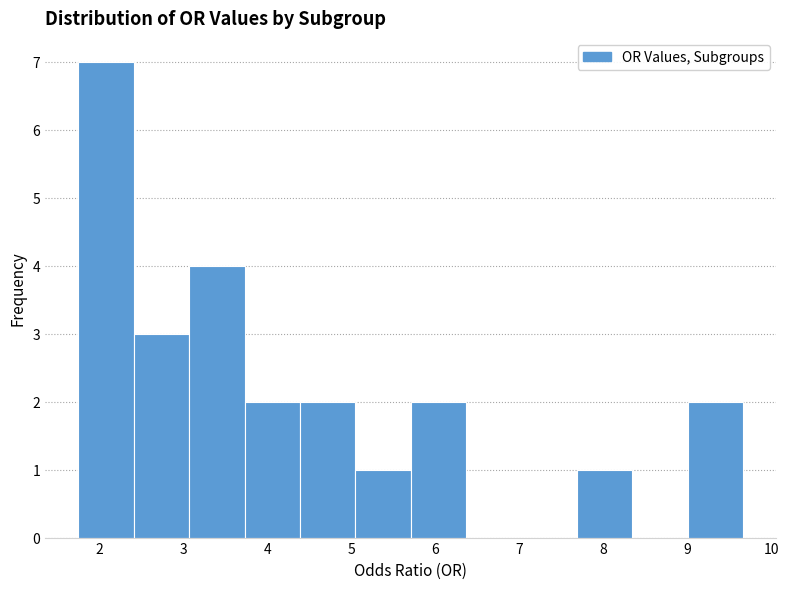

Reading left to right, list every bar in this chart as the range it spans on the x-axis followed by its height. Neither the bar edges nor the heights are printed on the chart, so give them approximately, as read against the axes.

1.7 to 2.4: 7
2.4 to 3.1: 3
3.1 to 3.7: 4
3.7 to 4.4: 2
4.4 to 5.0: 2
5.0 to 5.7: 1
5.7 to 6.4: 2
6.4 to 7.0: 0
7.0 to 7.7: 0
7.7 to 8.3: 1
8.3 to 9.0: 0
9.0 to 9.7: 2